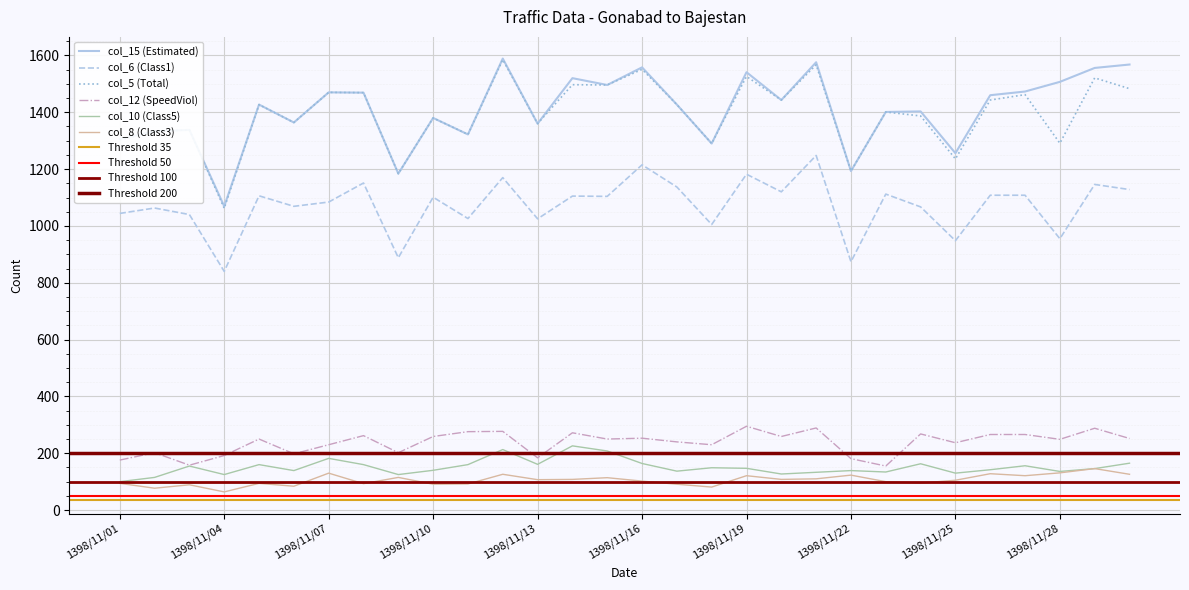

At how many categories does at least one series exceed 358?

30